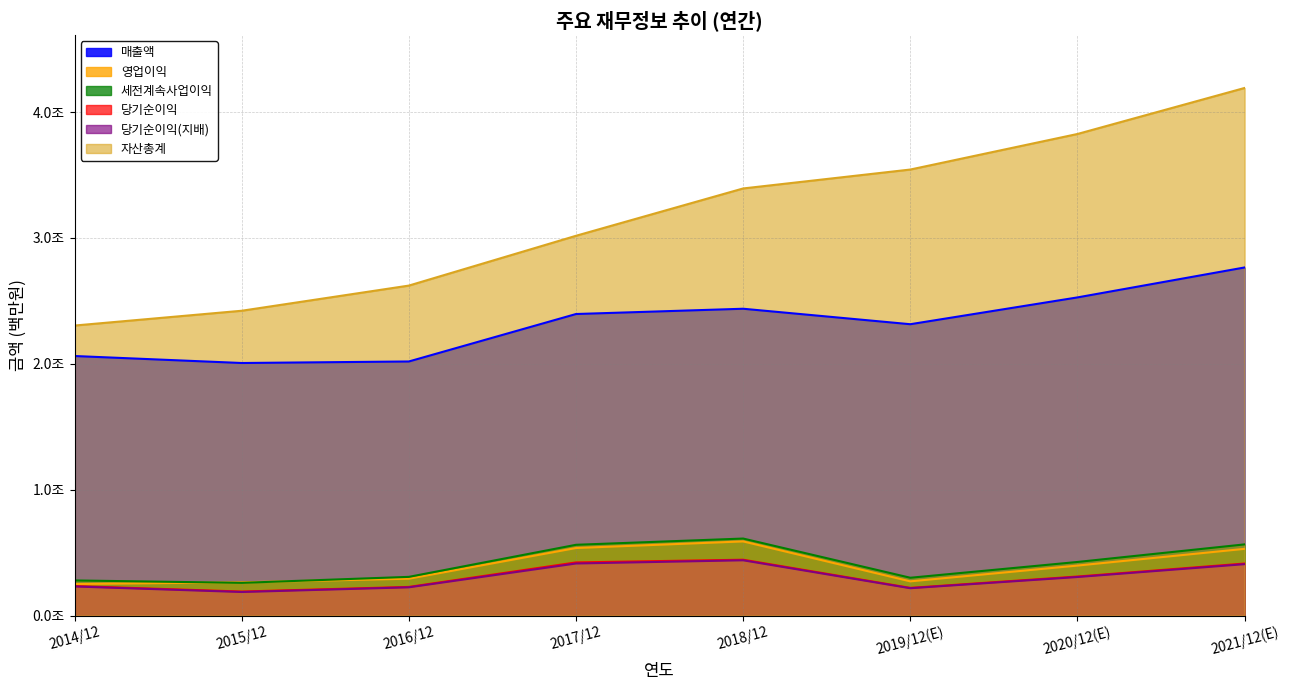

What is the sum of all 세전계속사업이익 values?

3309788